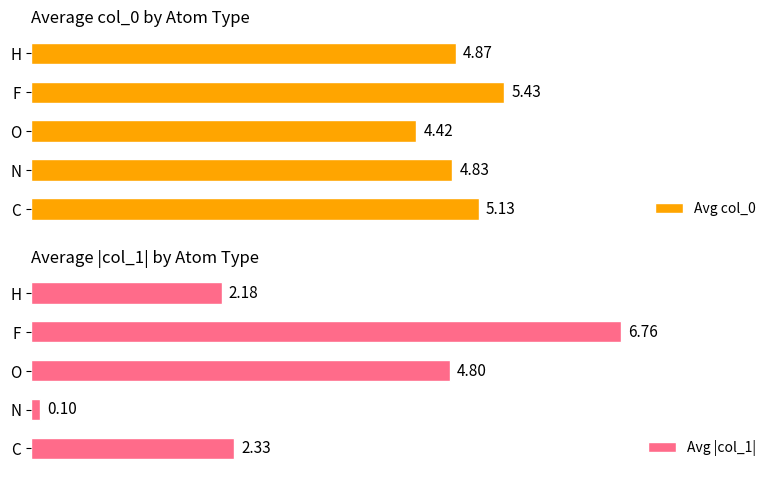

What is the difference between the maximum and minimum values in the Avg col_0 series?

1.0